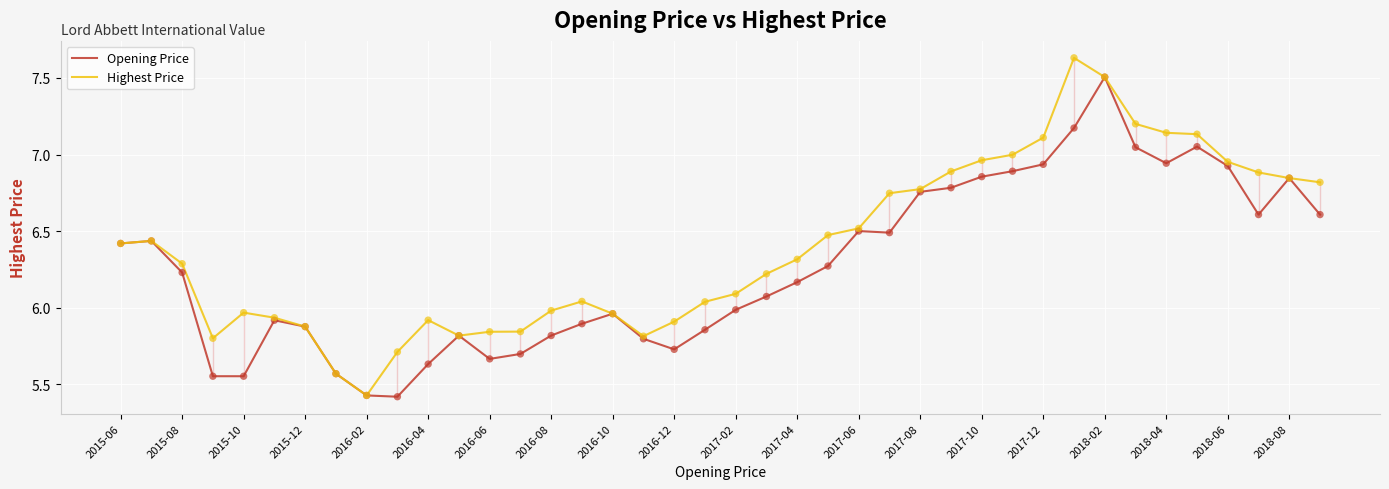

Which series has the largest total across all categories?

Highest Price